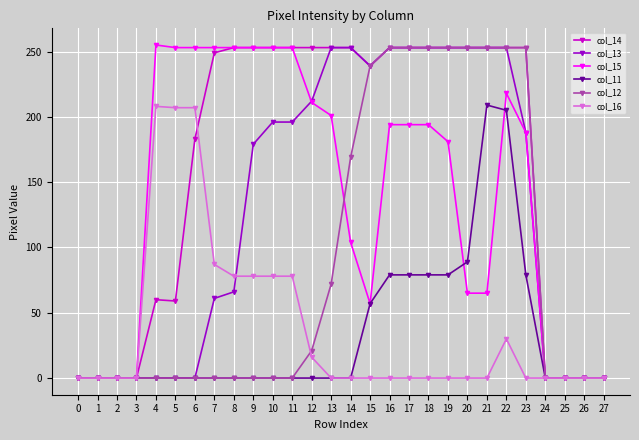

What is the maximum value shown in the chart?

255